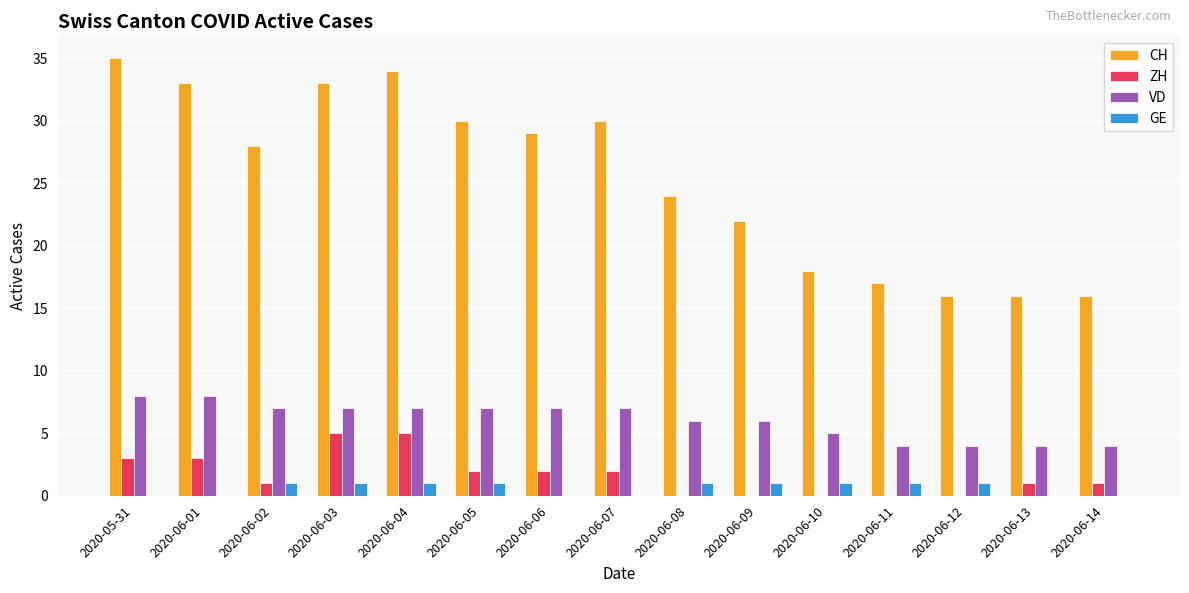

Reading left to right, what are all the values shown in this chart?

CH: 2020-05-31=35	2020-06-01=33	2020-06-02=28	2020-06-03=33	2020-06-04=34	2020-06-05=30	2020-06-06=29	2020-06-07=30	2020-06-08=24	2020-06-09=22	2020-06-10=18	2020-06-11=17	2020-06-12=16	2020-06-13=16	2020-06-14=16
ZH: 2020-05-31=3	2020-06-01=3	2020-06-02=1	2020-06-03=5	2020-06-04=5	2020-06-05=2	2020-06-06=2	2020-06-07=2	2020-06-08=0	2020-06-09=0	2020-06-10=0	2020-06-11=0	2020-06-12=0	2020-06-13=1	2020-06-14=1
VD: 2020-05-31=8	2020-06-01=8	2020-06-02=7	2020-06-03=7	2020-06-04=7	2020-06-05=7	2020-06-06=7	2020-06-07=7	2020-06-08=6	2020-06-09=6	2020-06-10=5	2020-06-11=4	2020-06-12=4	2020-06-13=4	2020-06-14=4
GE: 2020-05-31=0	2020-06-01=0	2020-06-02=1	2020-06-03=1	2020-06-04=1	2020-06-05=1	2020-06-06=0	2020-06-07=0	2020-06-08=1	2020-06-09=1	2020-06-10=1	2020-06-11=1	2020-06-12=1	2020-06-13=0	2020-06-14=0